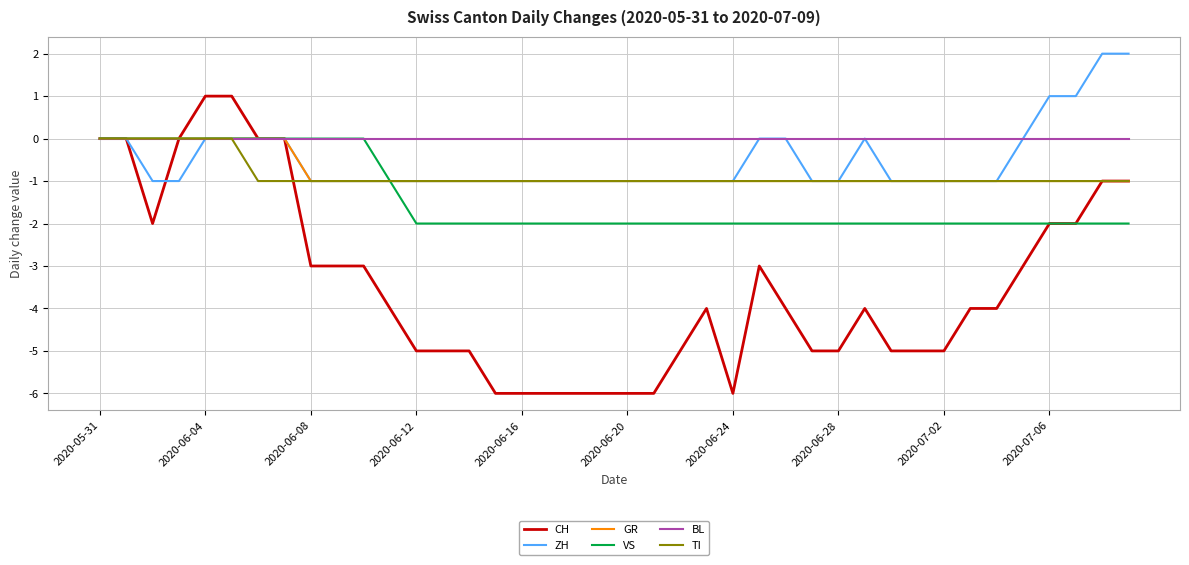

Which series has the largest total across all categories?

BL